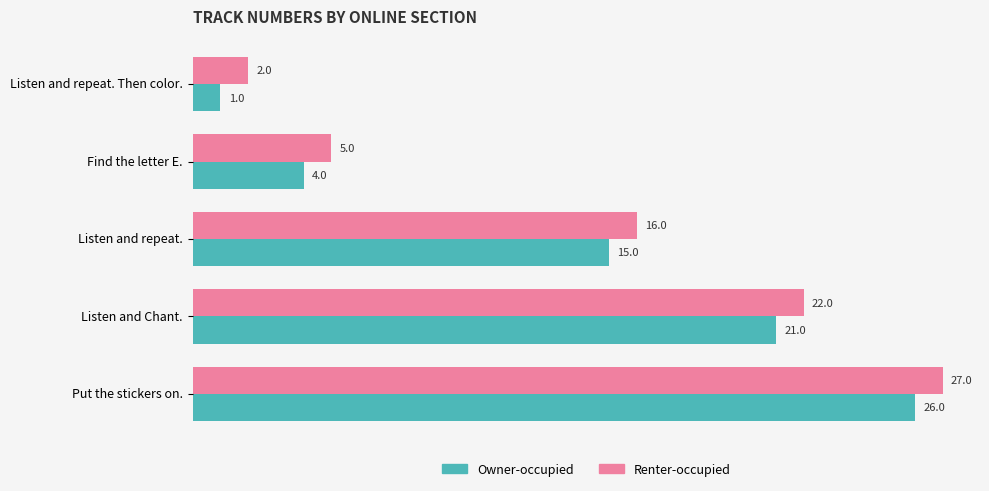

How many Renter-occupied values are between 5 and 22?

3